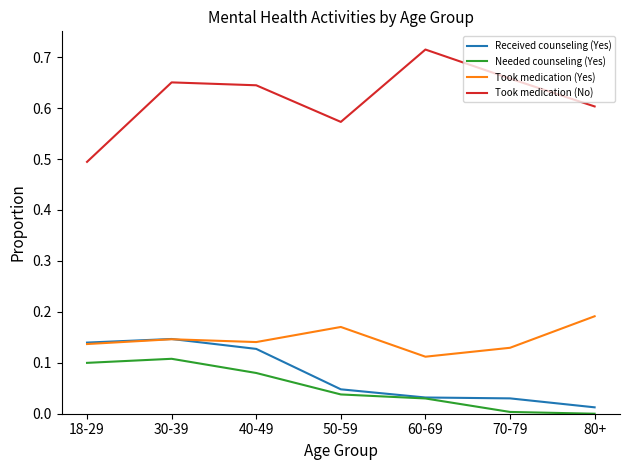

After their last crossing, which series has the higher values: Received counseling (Yes) or Took medication (Yes)?

Took medication (Yes)